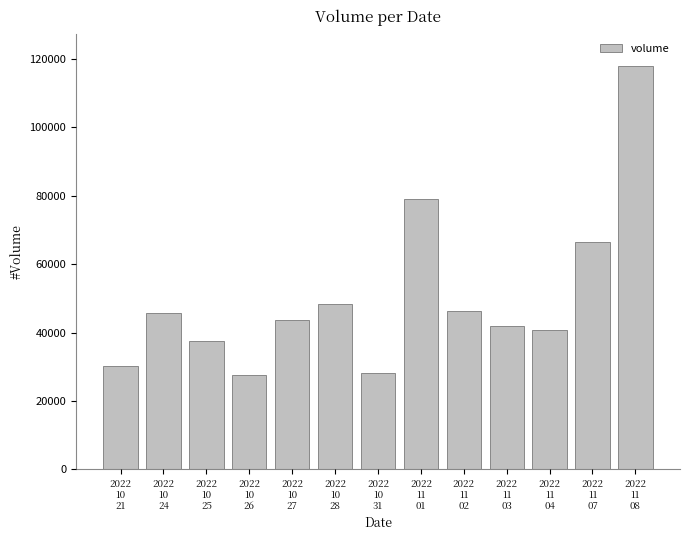

What is the label of the 13th bar from the left?

2022
11
08